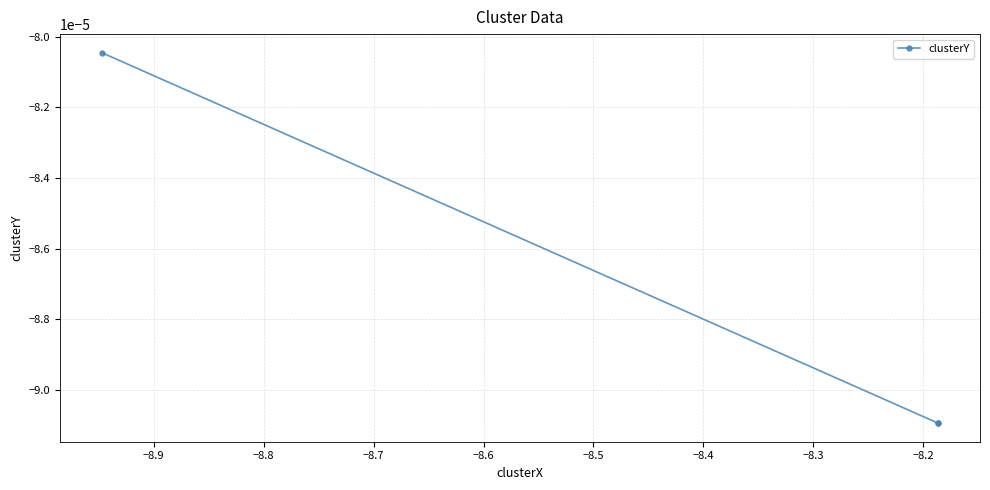

Is it true that the value at −8.9 is -0.0?

False